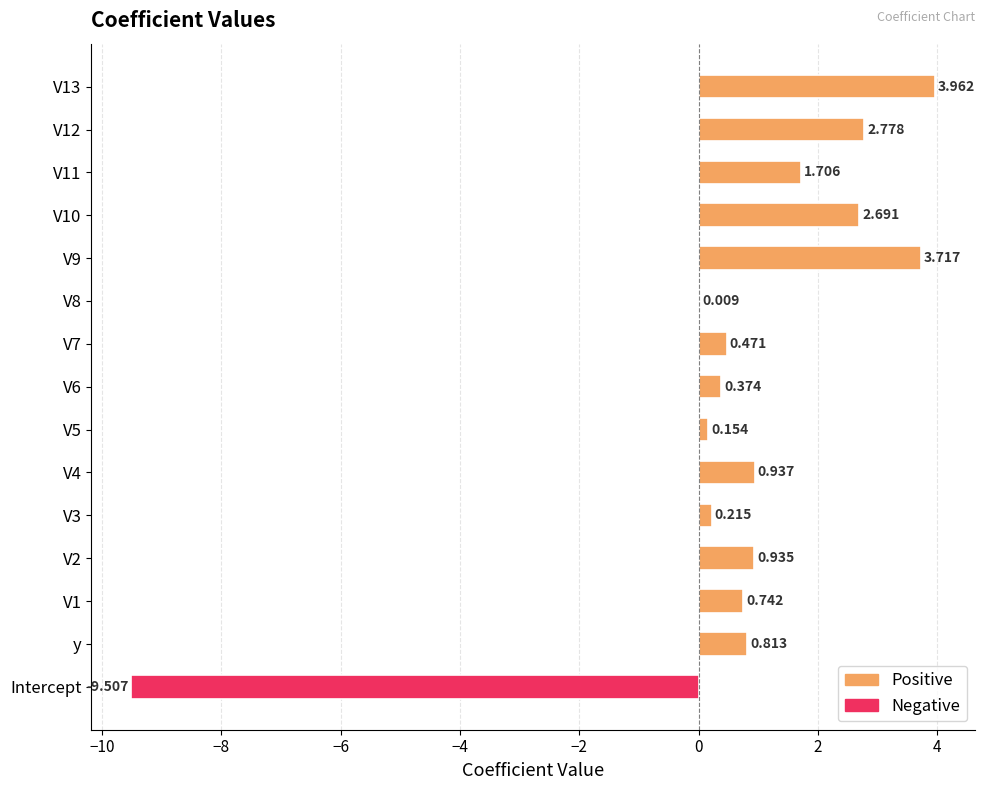

How many categories are shown in the chart?

15